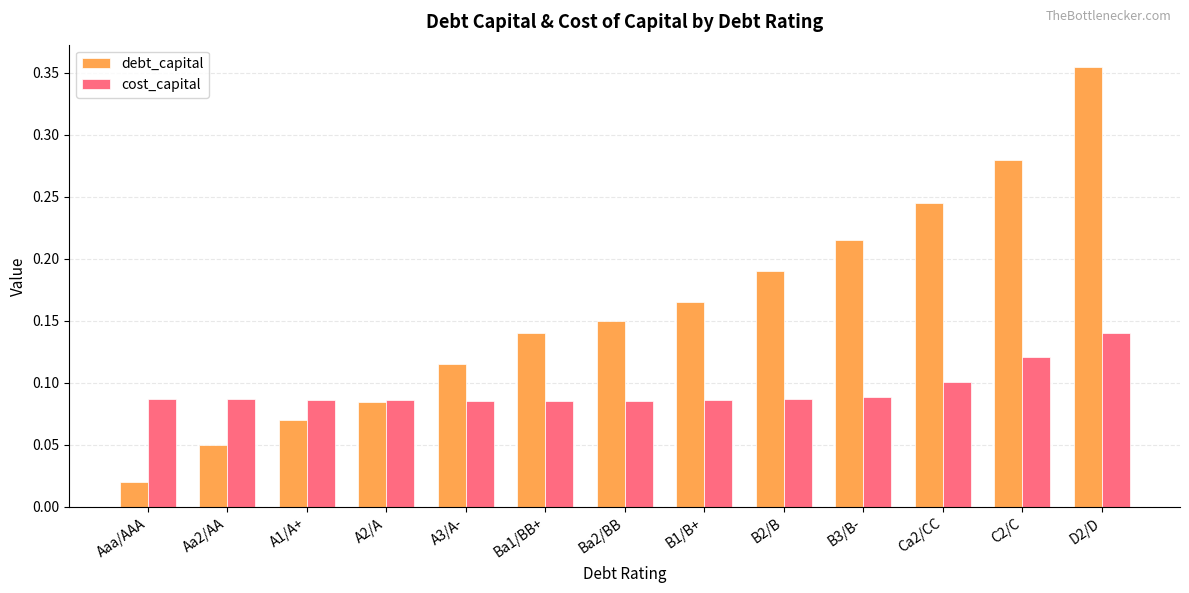

Count the cost_capital values in the range 0 to 1.

13